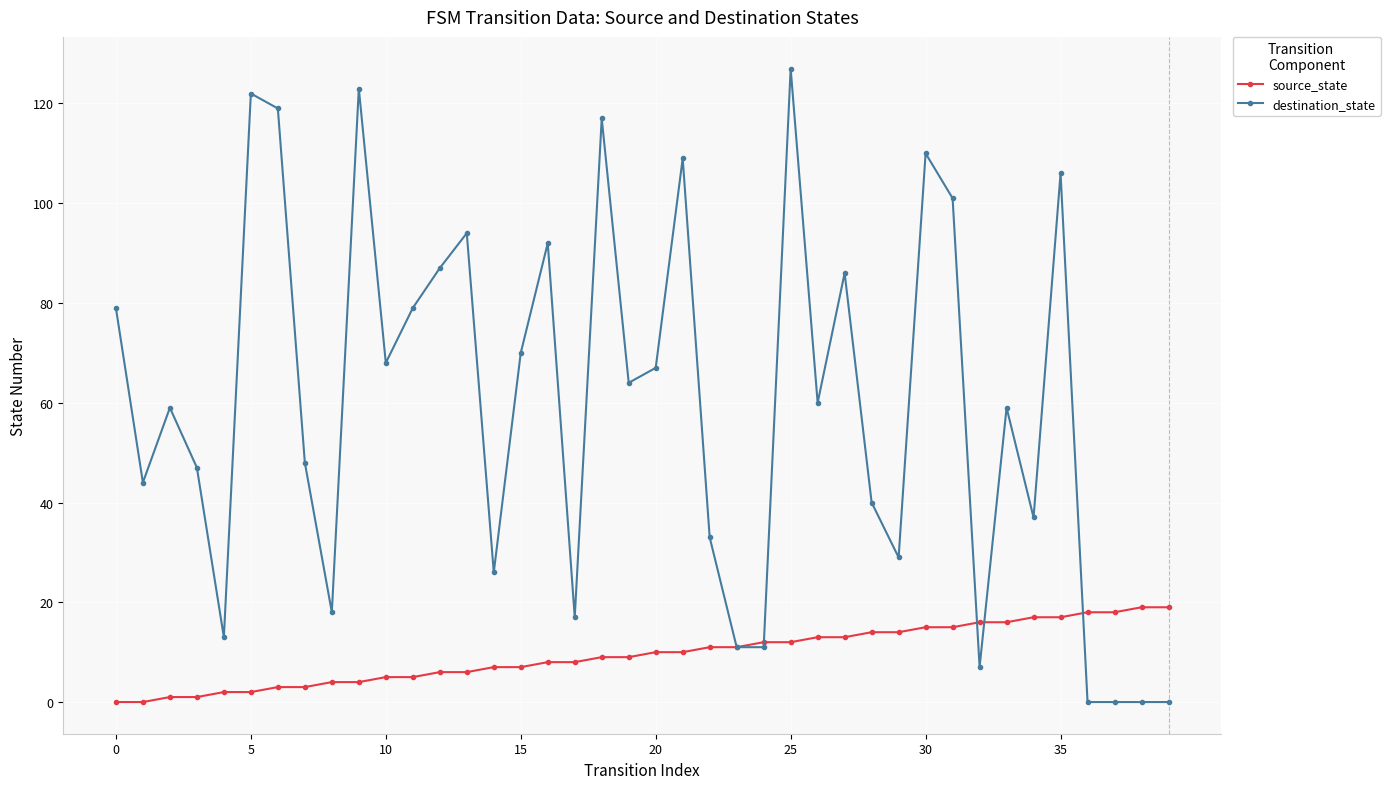

Which series has the largest total across all categories?

destination_state